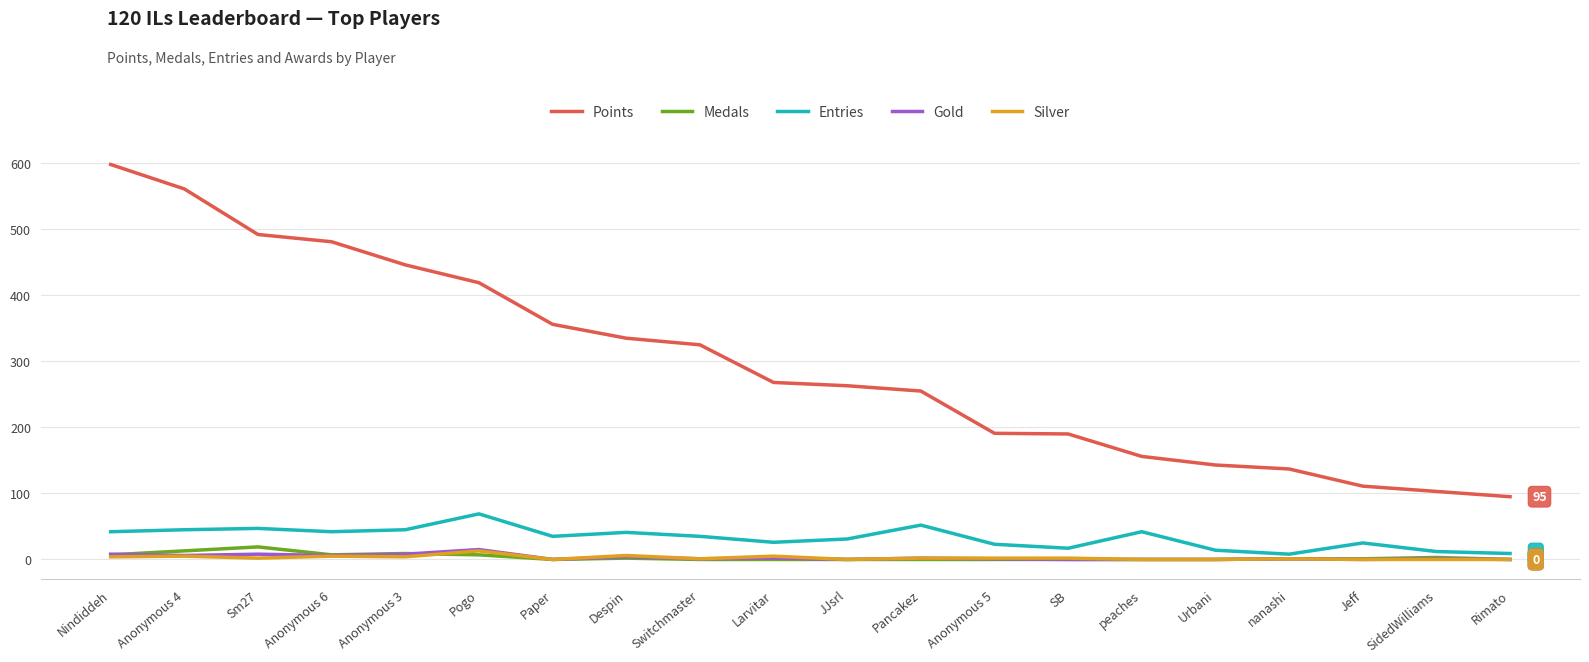

What is the maximum value shown in the chart?

598